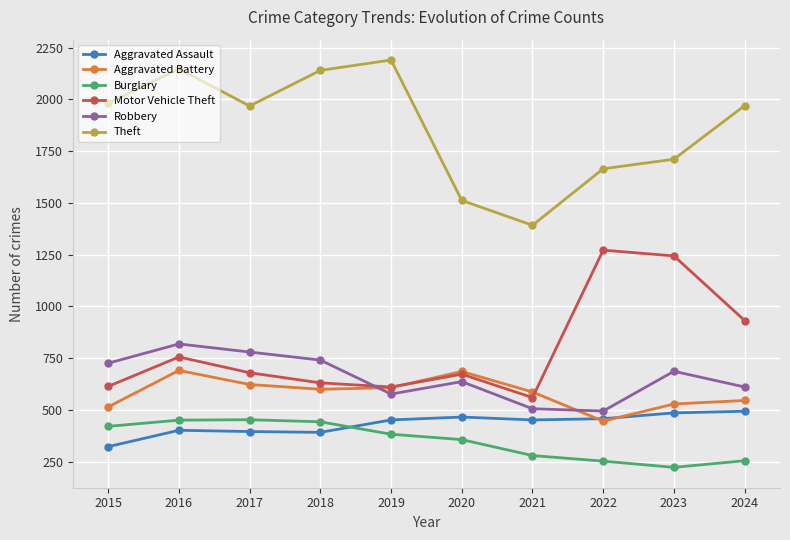

What value does the Theft series have at 2021, to the nearest 100?

1400